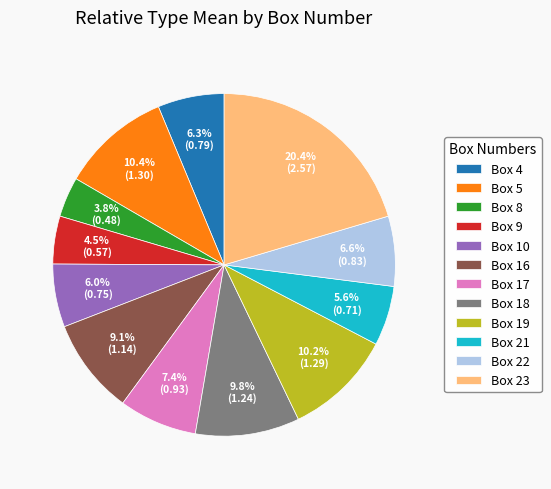

To the nearest percent, what is the difference between the Box 18 and Box 5 slice percentages?

1%